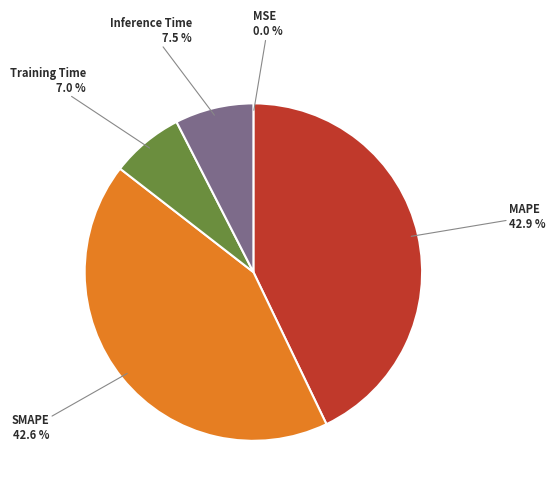

What portion of the pie excludes Inference Time?

92.5%